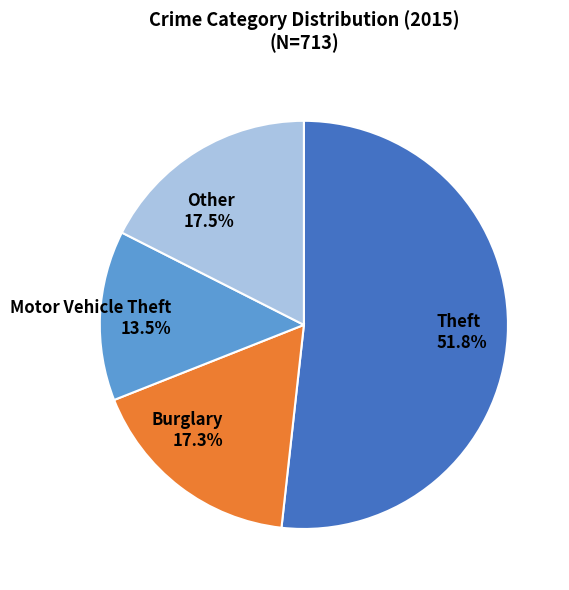

Combined, do Other 17.5% and Motor Vehicle Theft 13.5% account for over 50%?

No